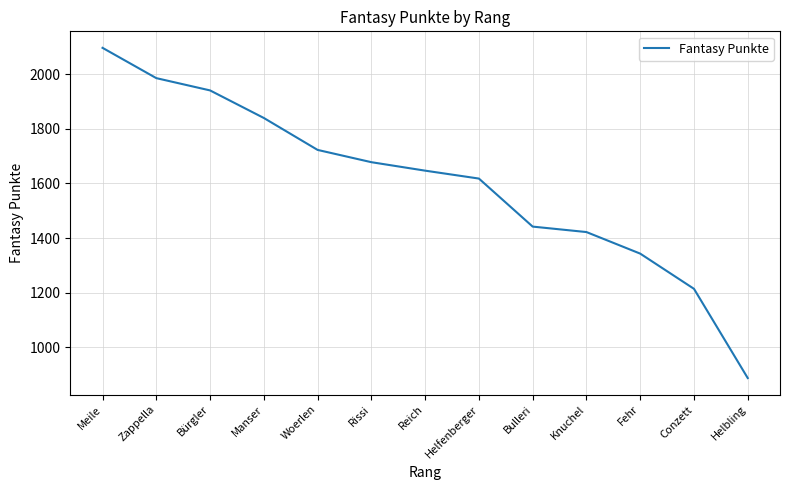

Reading left to right, list all the values displayed in this chart.

Meile=2097	Zappella=1986	Bürgler=1941	Manser=1840	Woerlen=1723	Rissi=1678	Reich=1647	Helfenberger=1618	Bulleri=1442	Knuchel=1422	Fehr=1343	Conzett=1214	Helbling=887